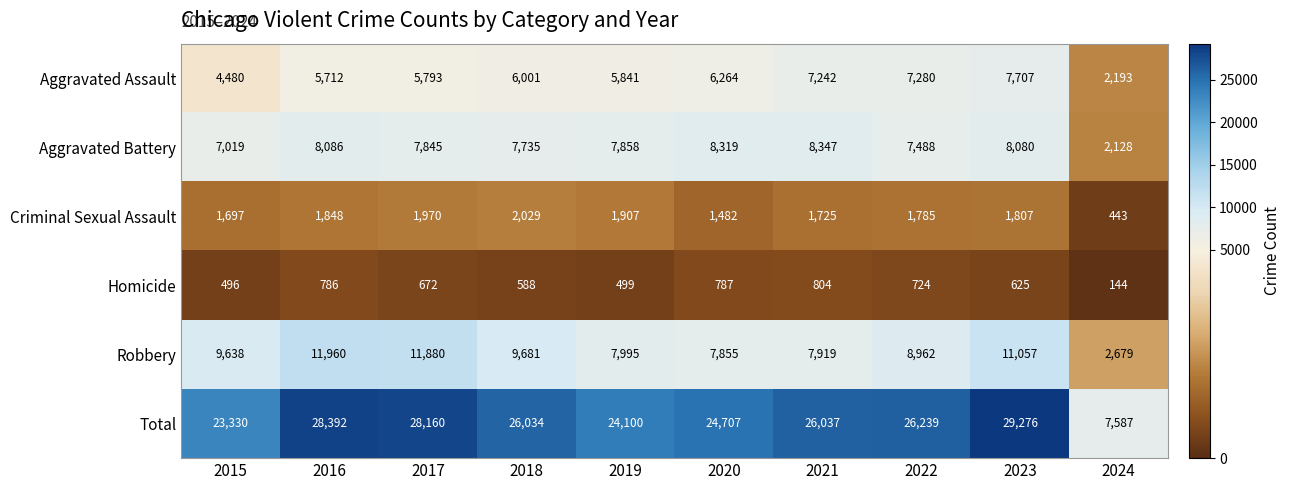

What value does the Total series have at 2024, to the nearest 10?

7590